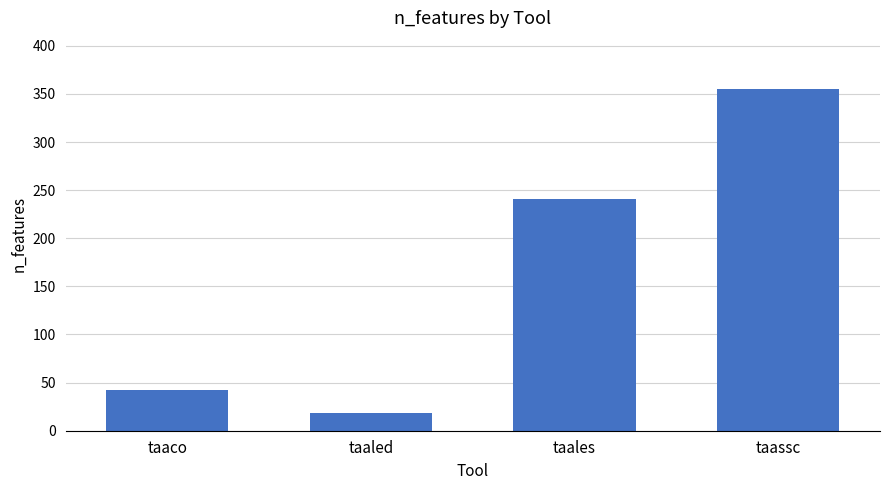

Rank the categories by value from highest to lowest.

taassc, taales, taaco, taaled